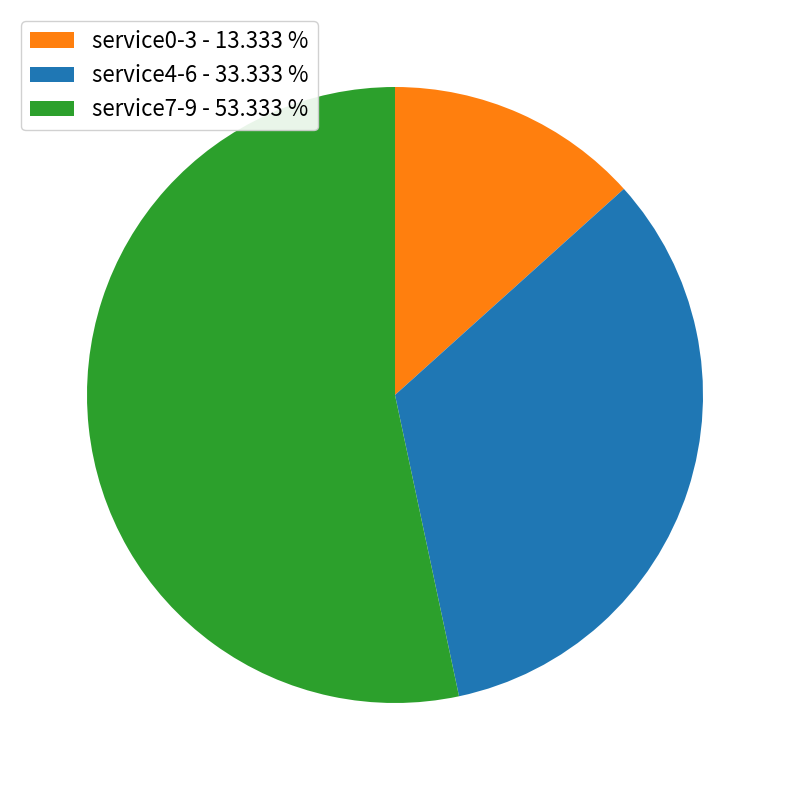

Rank the categories by value from highest to lowest.

service7-9 - 53.333 %, service4-6 - 33.333 %, service0-3 - 13.333 %